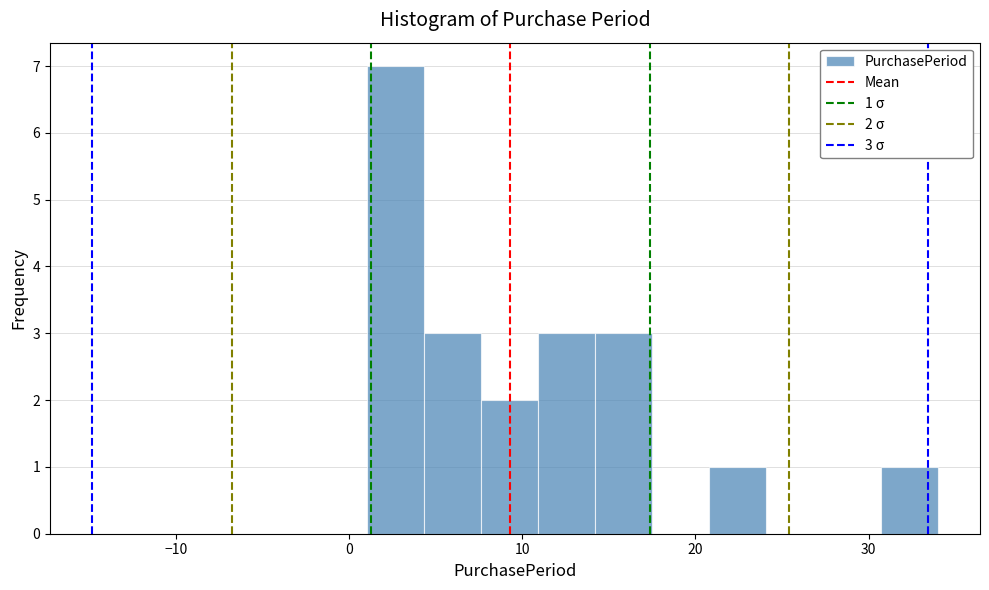

Around what value on the x-axis is the tallest bar? Give the approximate position of its centre, as read against the axis.

3